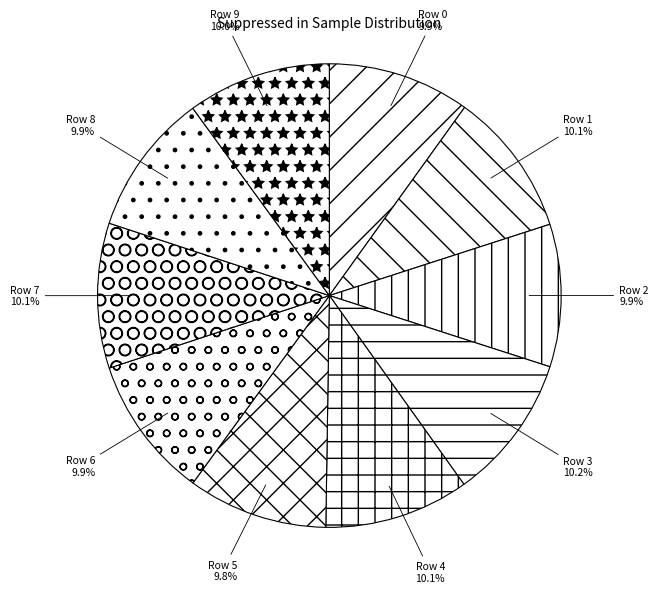

To the nearest percent, what is the average slice percentage?

10%